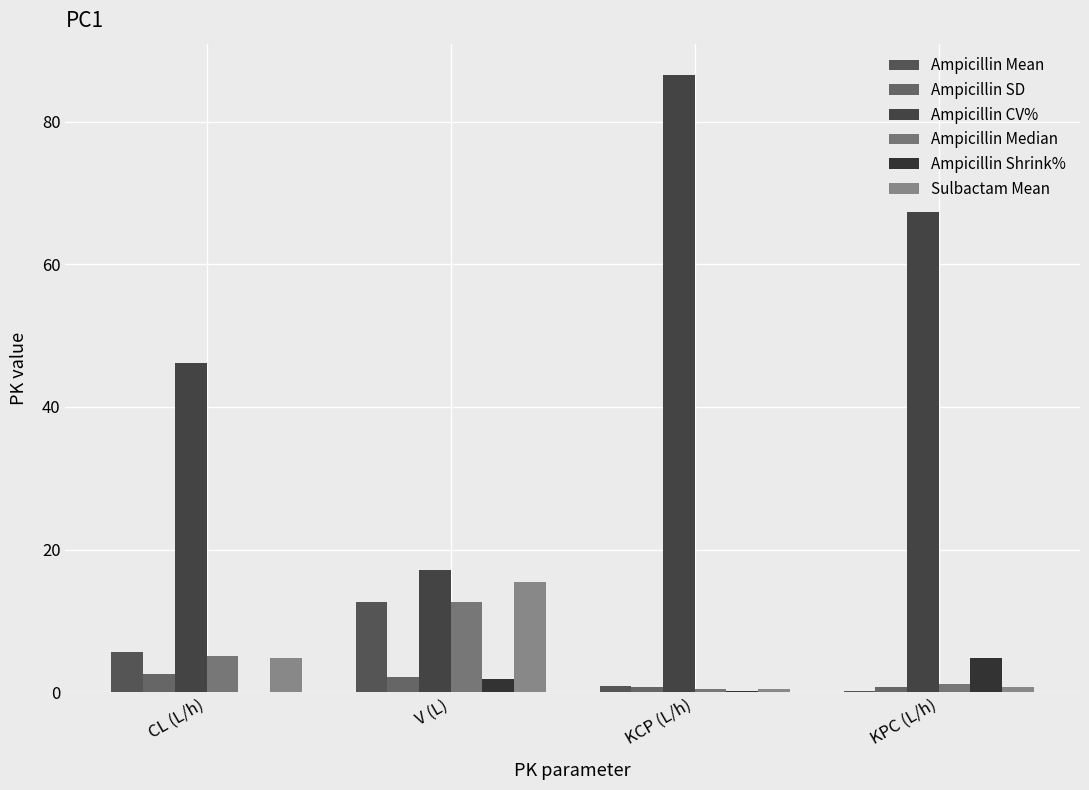

Reading left to right, list all the values displayed in this chart.

Ampicillin Mean: CL (L/h)=5.6	V (L)=12.6	KCP (L/h)=0.9	KPC (L/h)=0.2
Ampicillin SD: CL (L/h)=2.6	V (L)=2.2	KCP (L/h)=0.8	KPC (L/h)=0.8
Ampicillin CV%: CL (L/h)=46.1	V (L)=17.2	KCP (L/h)=86.6	KPC (L/h)=67.3
Ampicillin Median: CL (L/h)=5.1	V (L)=12.7	KCP (L/h)=0.4	KPC (L/h)=1.1
Ampicillin Shrink%: CL (L/h)=0.0	V (L)=1.9	KCP (L/h)=0.1	KPC (L/h)=4.8
Sulbactam Mean: CL (L/h)=4.8	V (L)=15.4	KCP (L/h)=0.4	KPC (L/h)=0.7